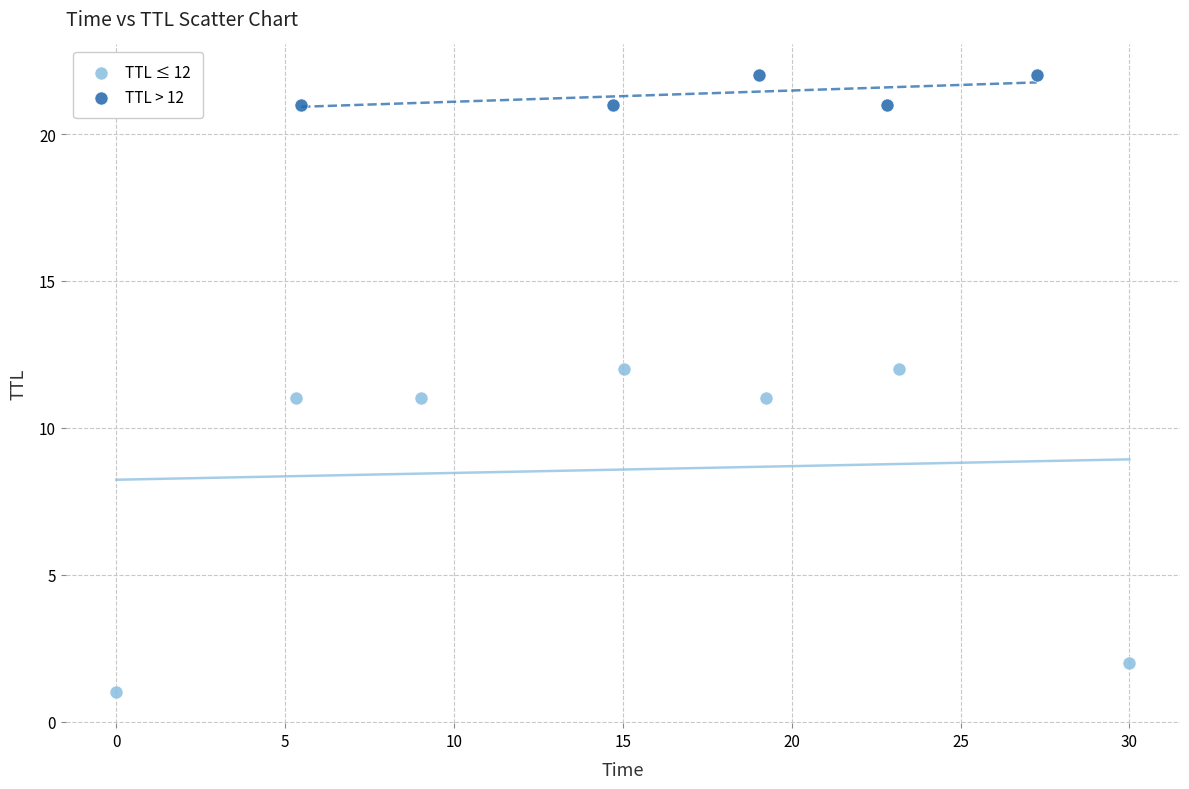

Which series reaches the maximum Y coordinate?

TTL > 12